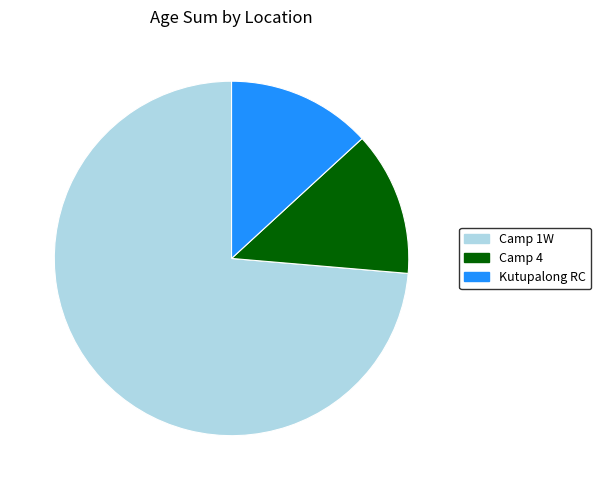

Is there any slice that represents more than half of the pie?

Yes